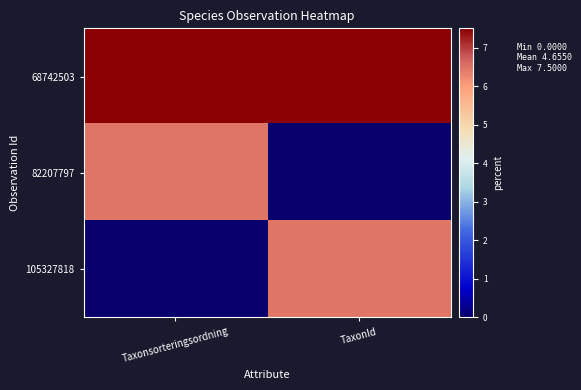

Which series has the widest spread of values?

105327818